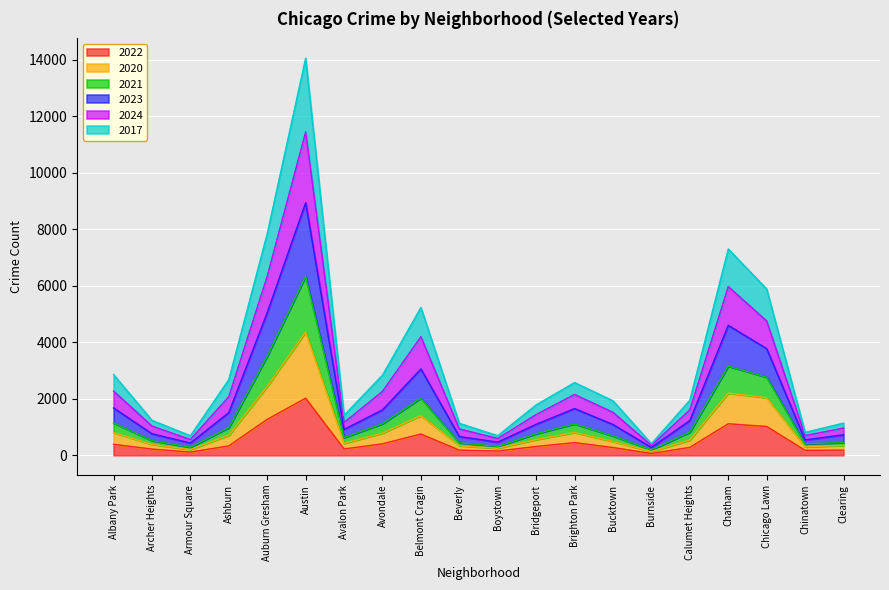

Which category has the highest value in the 2022 series?

Austin